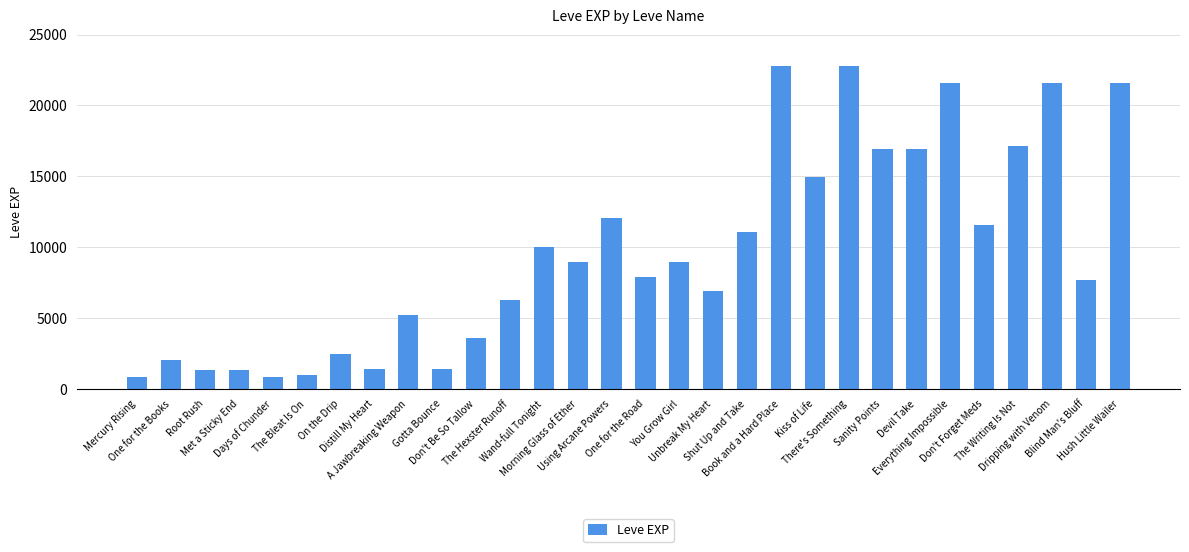

What value does the data have at Days of Chunder?

800